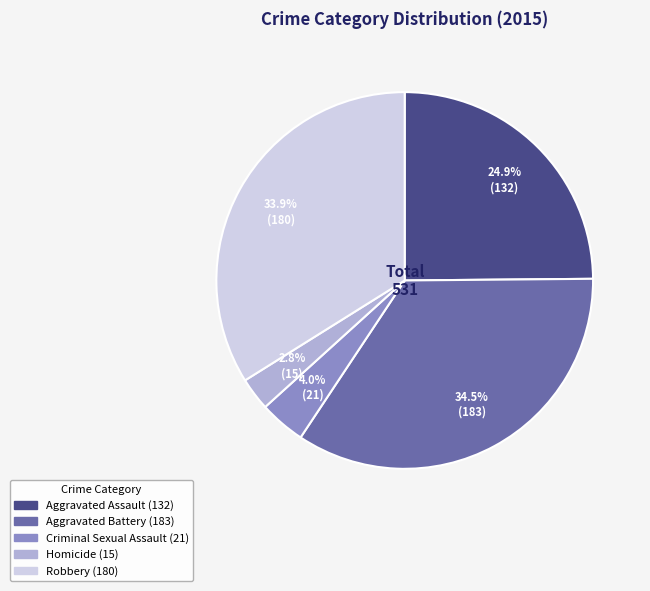

To the nearest percent, what is the combined percentage of Aggravated Battery and Aggravated Assault?

59%